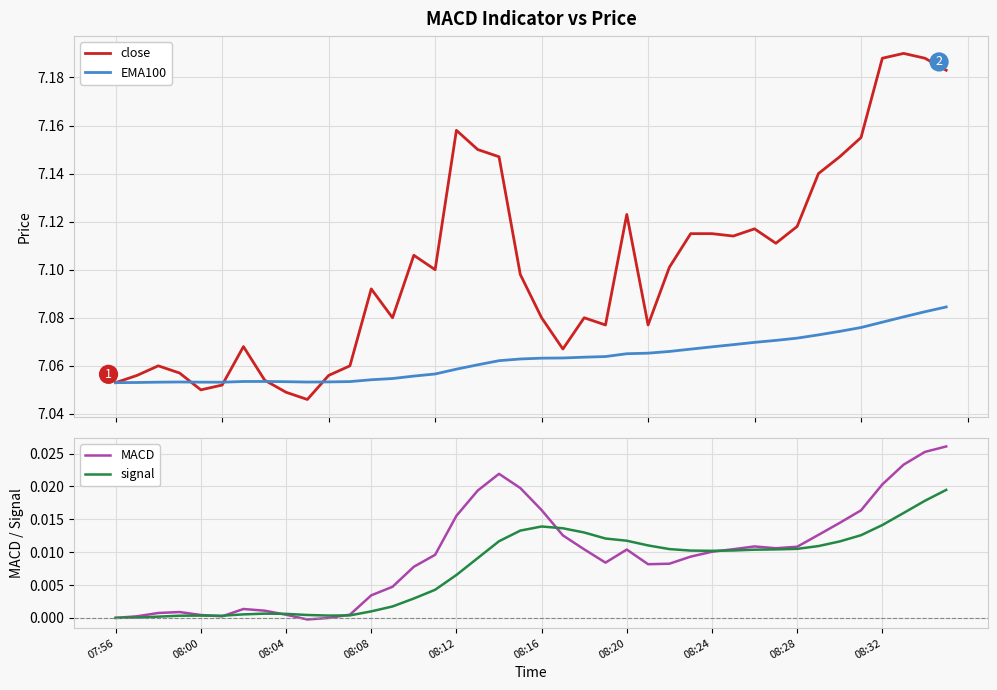

Is it true that MACD equals 0.0 at 37?

True